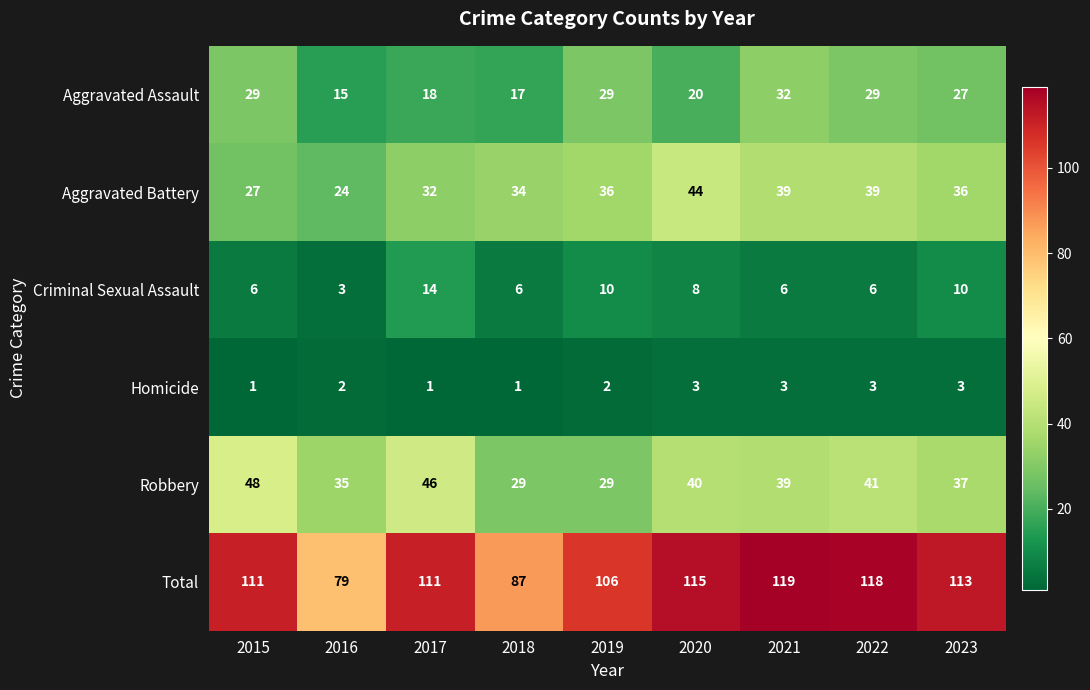

How many data points in Robbery are less than 39?

4